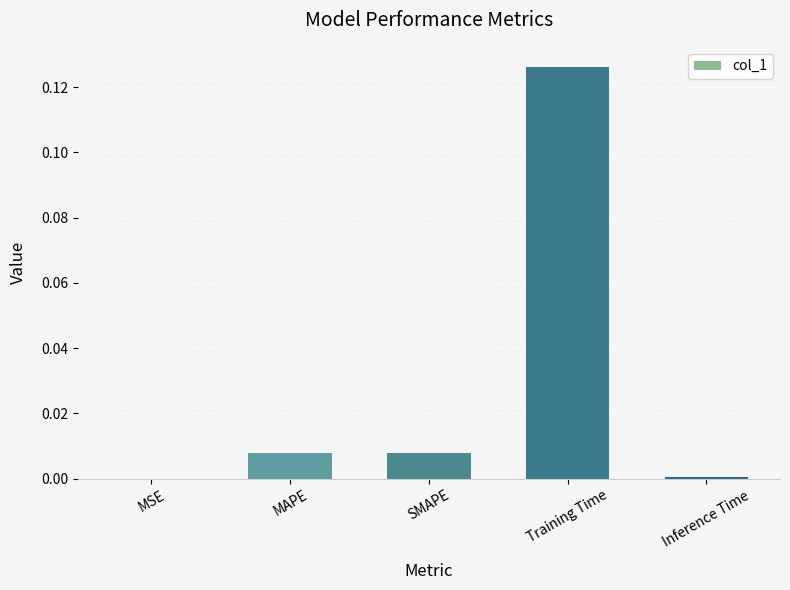

True or false: the data shows 0.0 at Inference Time.

True